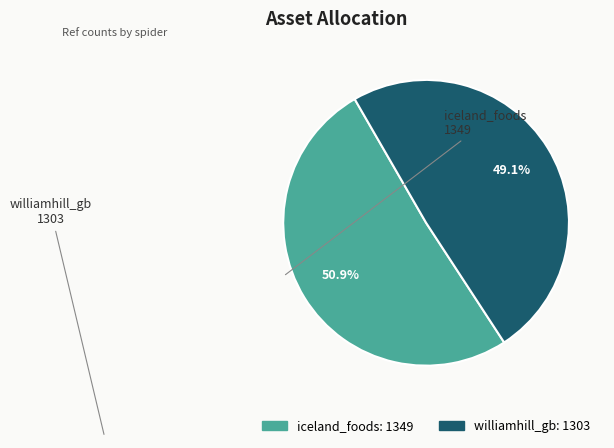

What percentage is the iceland_foods slice, to the nearest percent?

51%